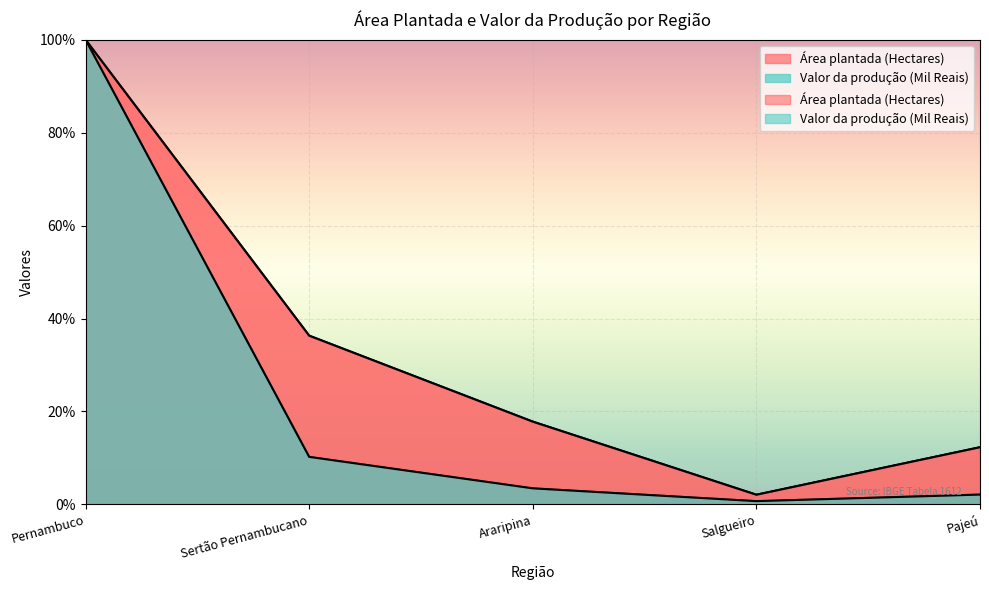

Which series has the widest spread of values?

Valor da produção (Mil Reais)